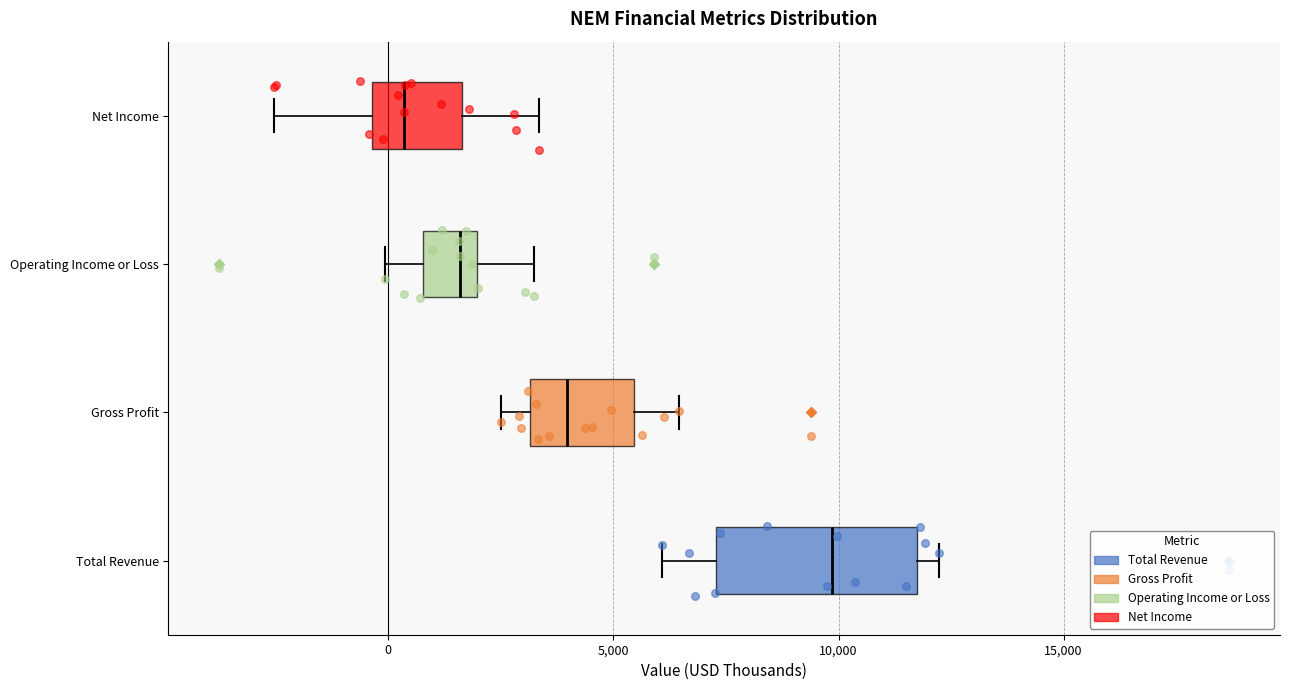

Which box's median line is the furthest to the left?

Net Income